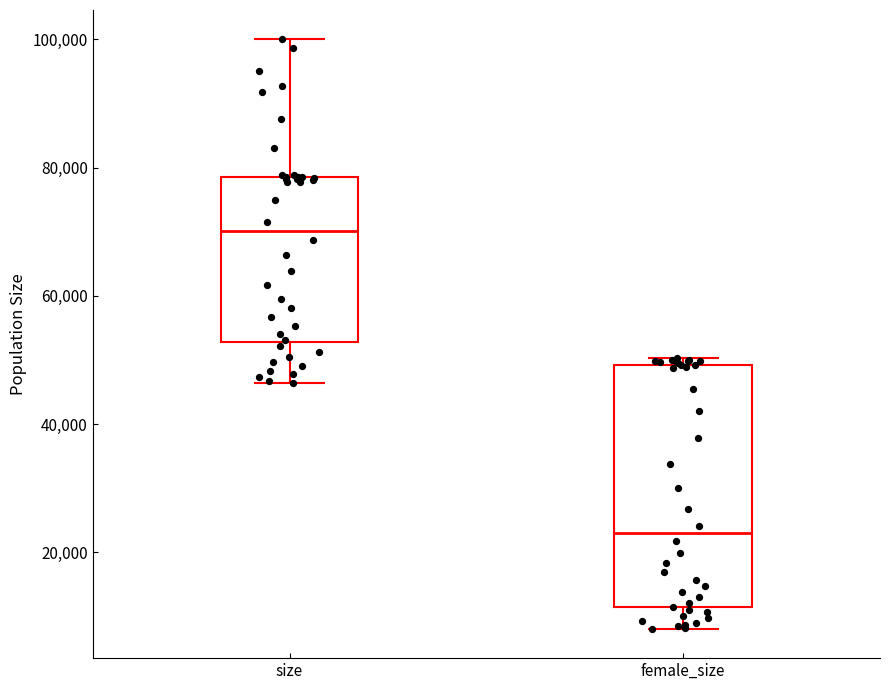

Where does the median line of the box for female_size sit on the y-axis? The values are not printed on the chart, so give them approximately, as read against the axis.

22000